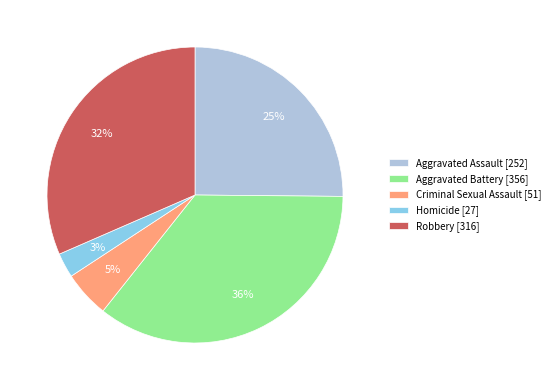

Count the number of slices in the pie.

5